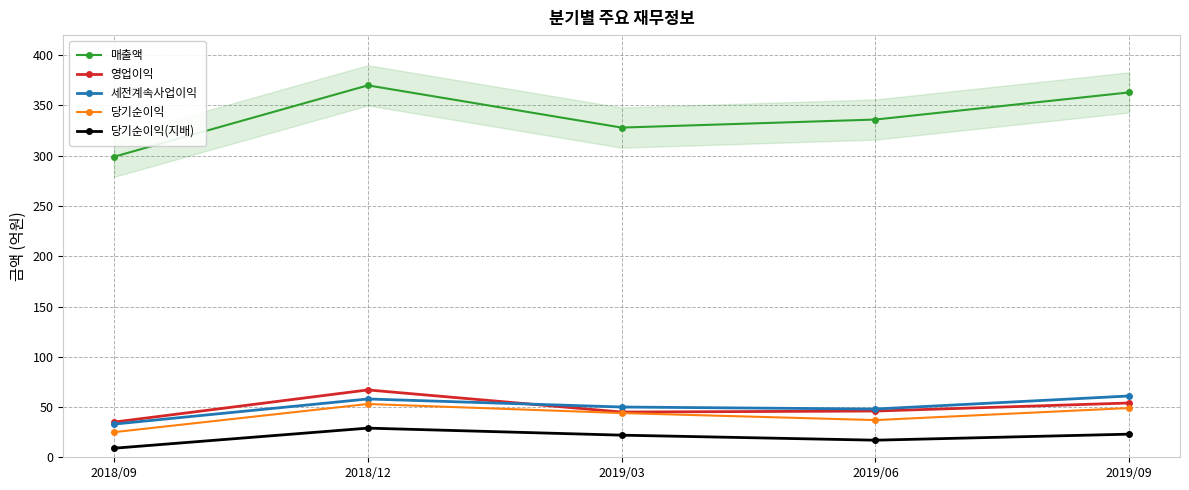

What is the highest value of the 매출액 series?

370